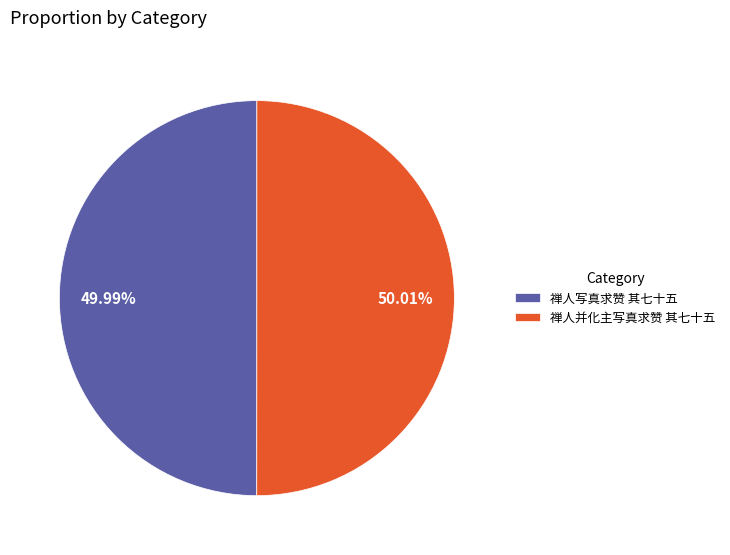

Is there a majority slice in this chart?

Yes